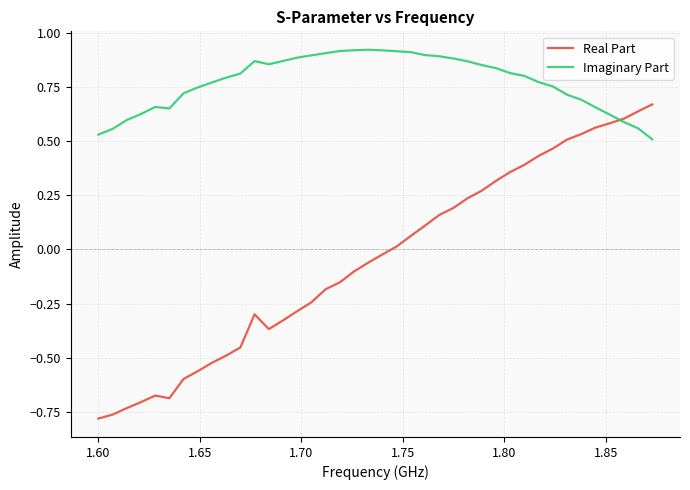

Which series has the largest range (max minus min)?

Real Part